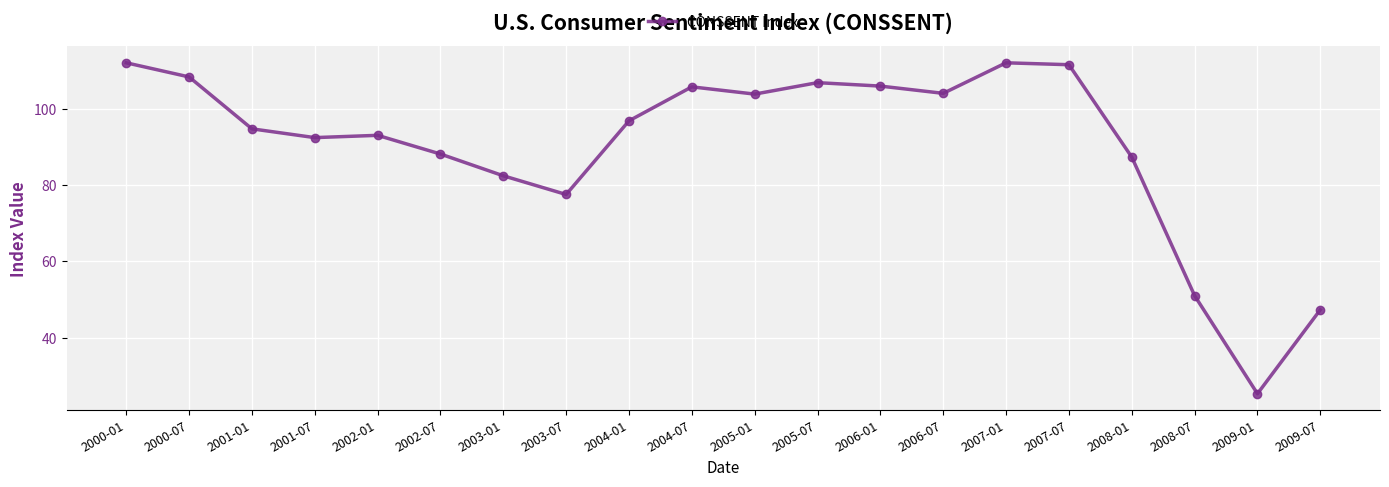

What is the difference between the values at 2008-01 and 2005-07?

19.5